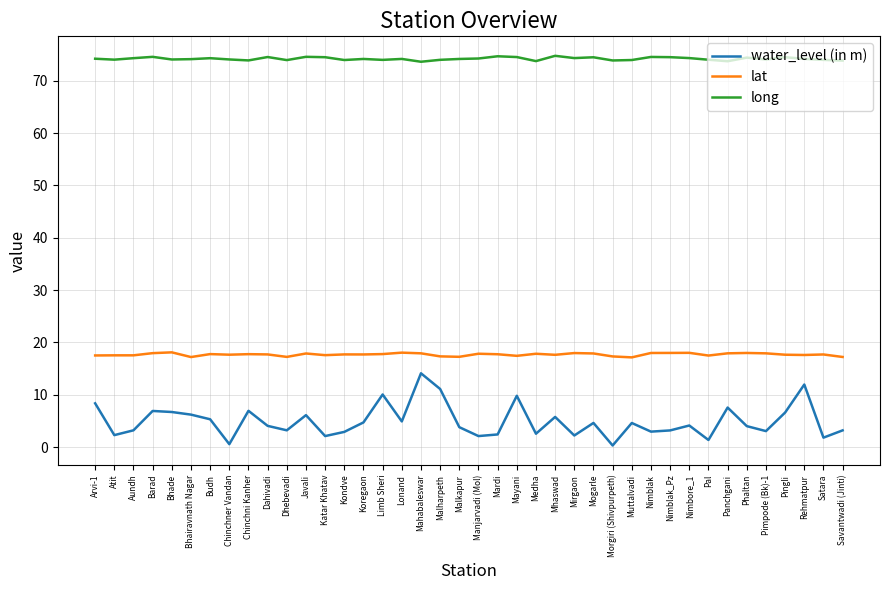

What is the greatest value displayed?

74.8